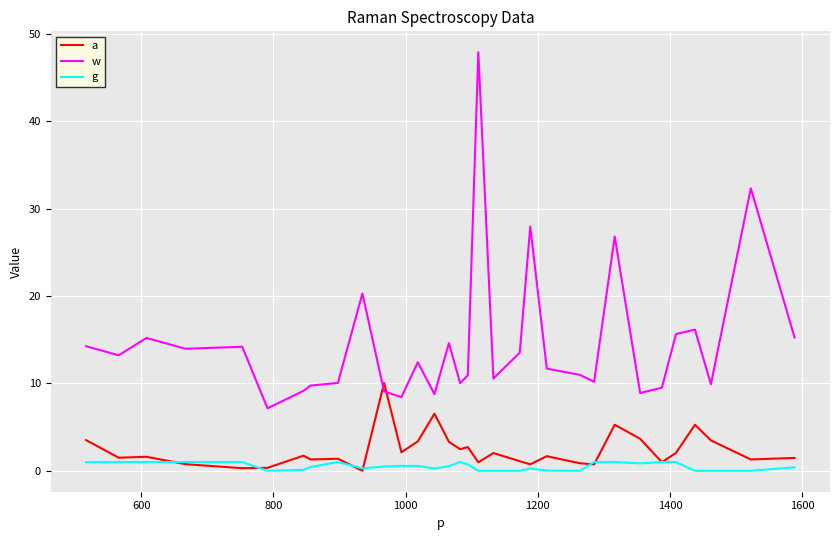

Rank the series by their maximum value, from highest to lowest.

w, a, g